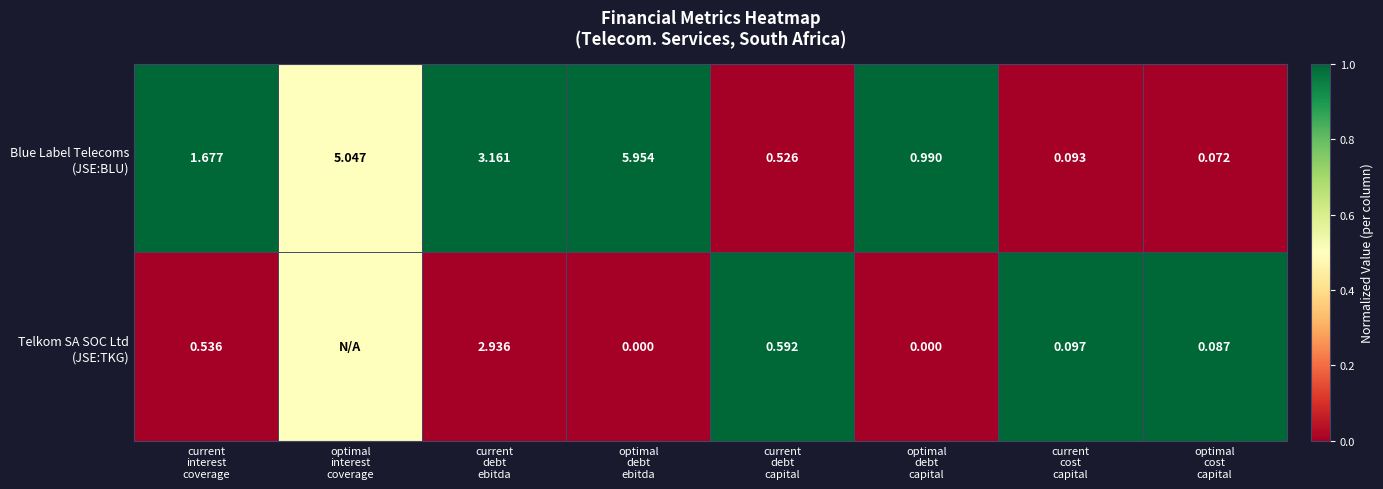

Is it true that Blue Label Telecoms (JSE:BLU) equals 0.6 at optimal debt capital?

False